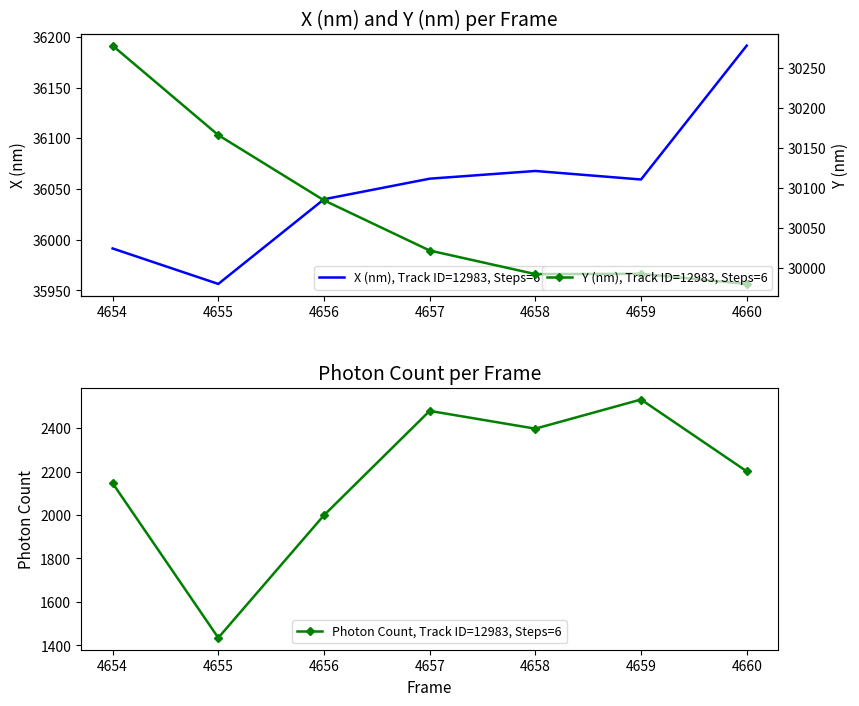

What are all the series names shown in the legend?

X (nm), Track ID=12983, Steps=6, Photon Count, Track ID=12983, Steps=6, Y (nm), Track ID=12983, Steps=6